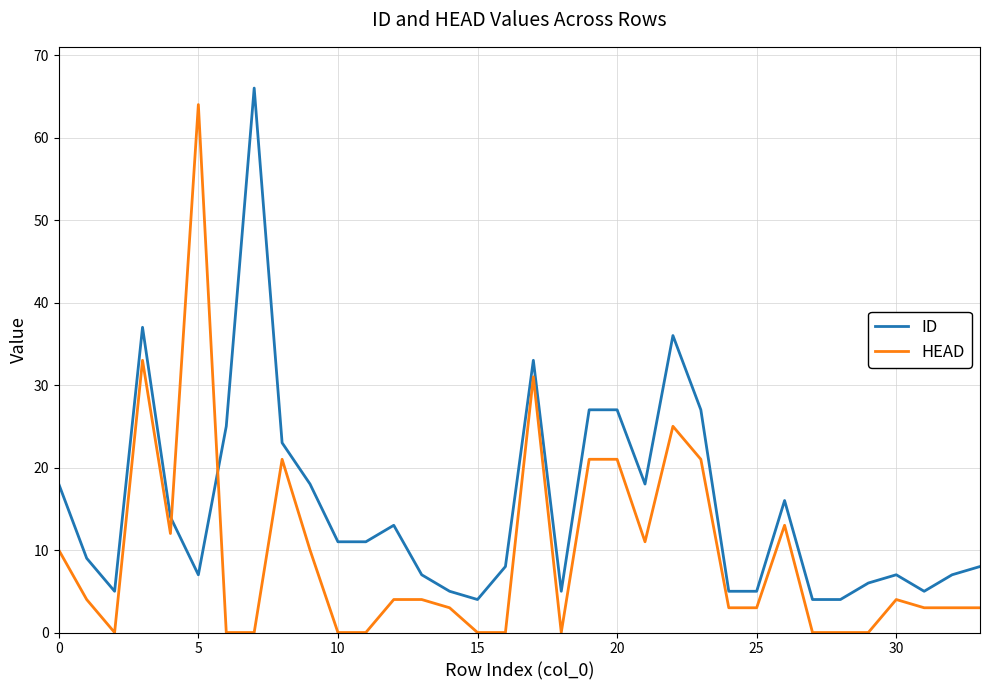

True or false: HEAD and ID cross at least once.

True